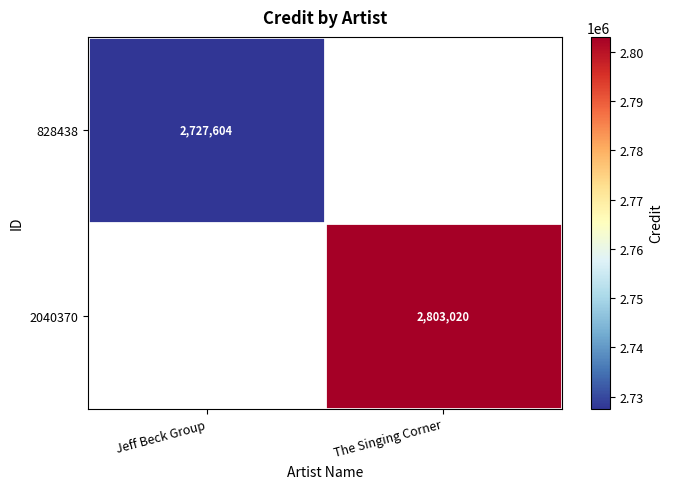

The value of 2040370 at The Singing Corner is 2803020. True or false?

True